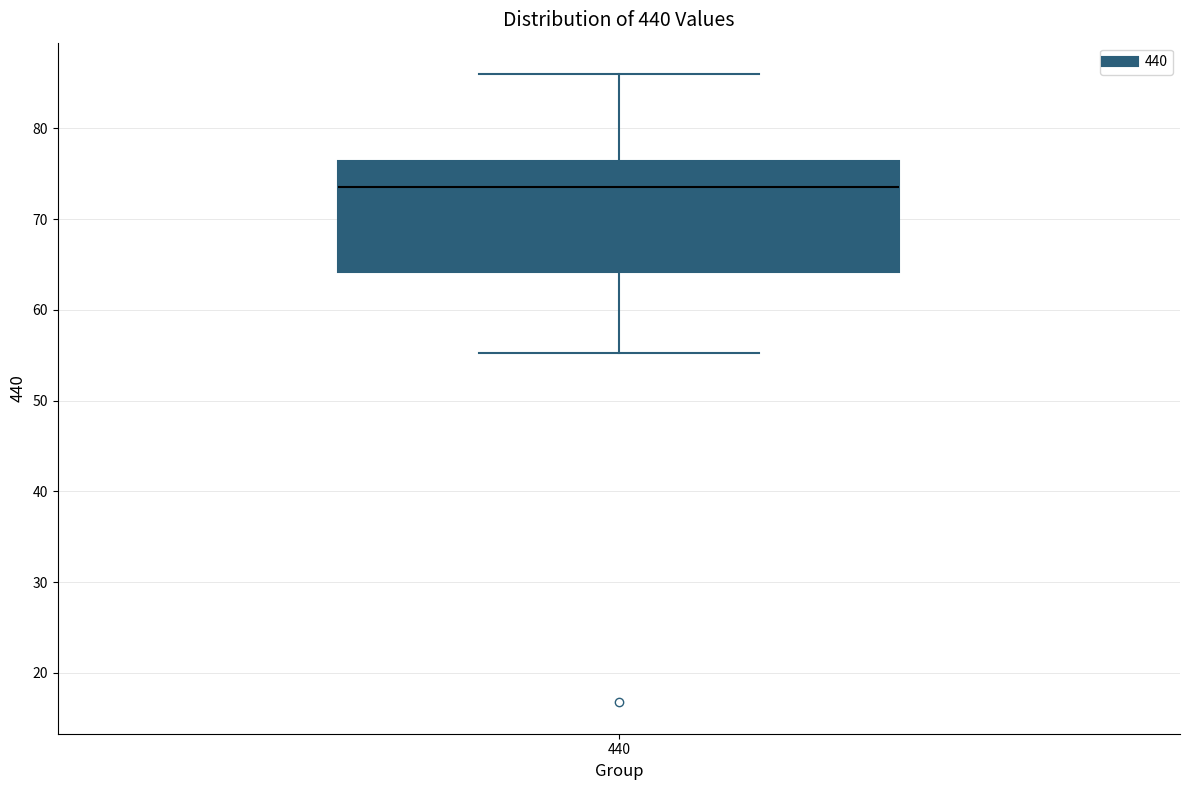

Where is the upper edge of the box at x = 440 on the y-axis? The values are not printed on the chart, so give them approximately, as read against the axis.

76